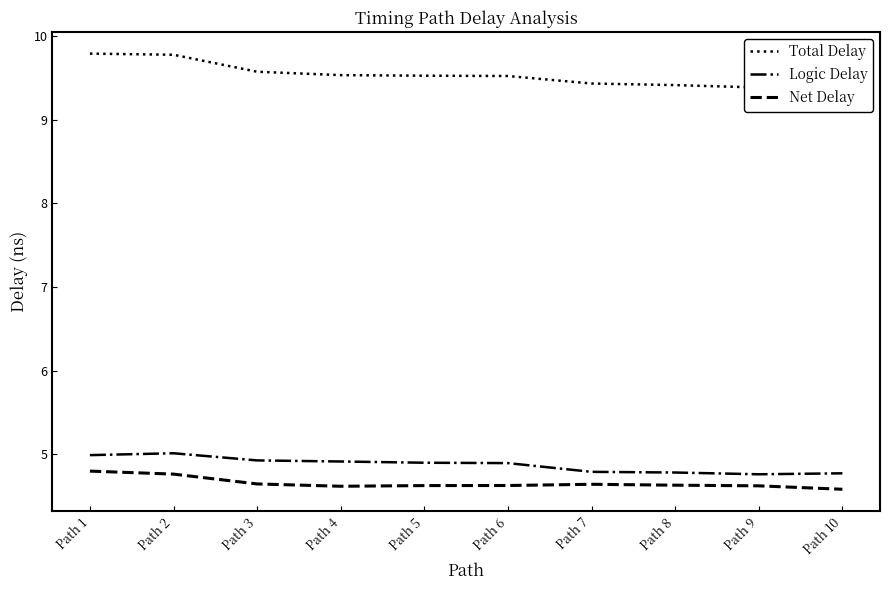

True or false: Total Delay and Net Delay intersect in this chart.

False